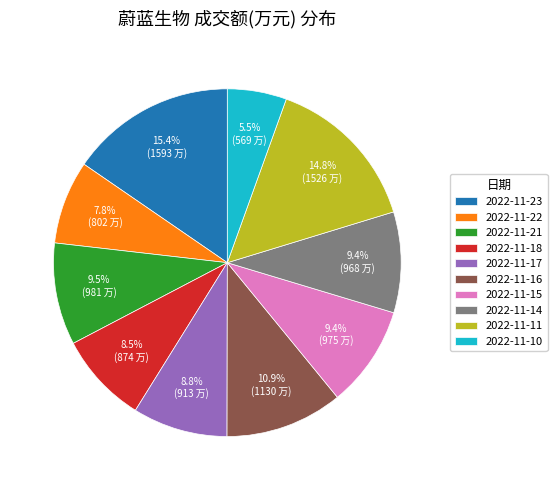

Is 2022-11-11 the majority of the pie?

No